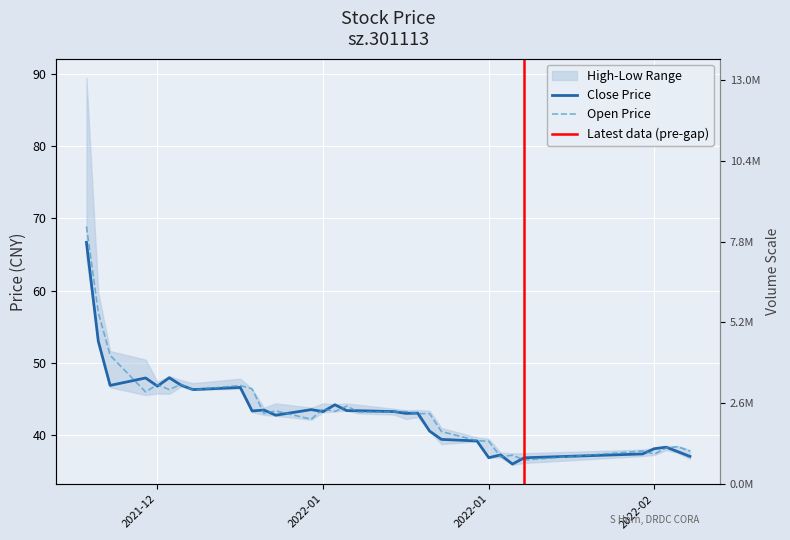

How many times do close and open cross each other?

22